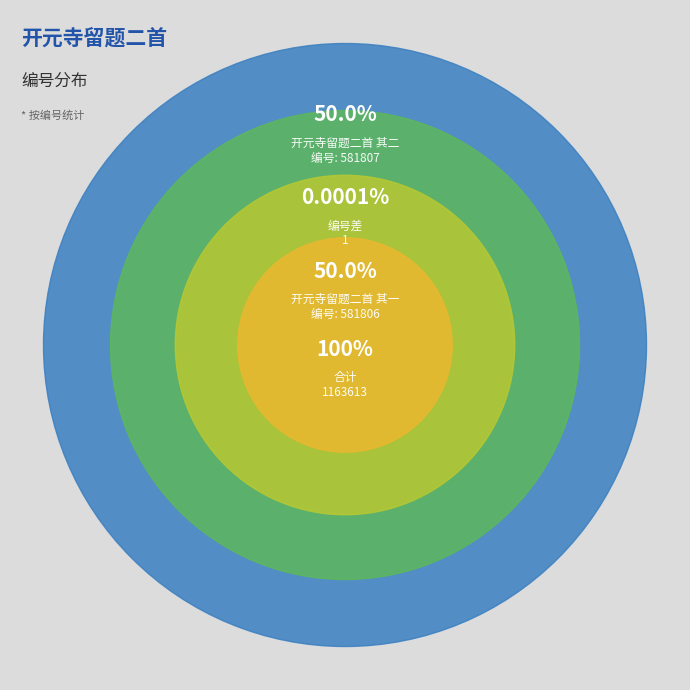

To the nearest percent, what portion does 开元寺留题二首 其一 represent?

50%